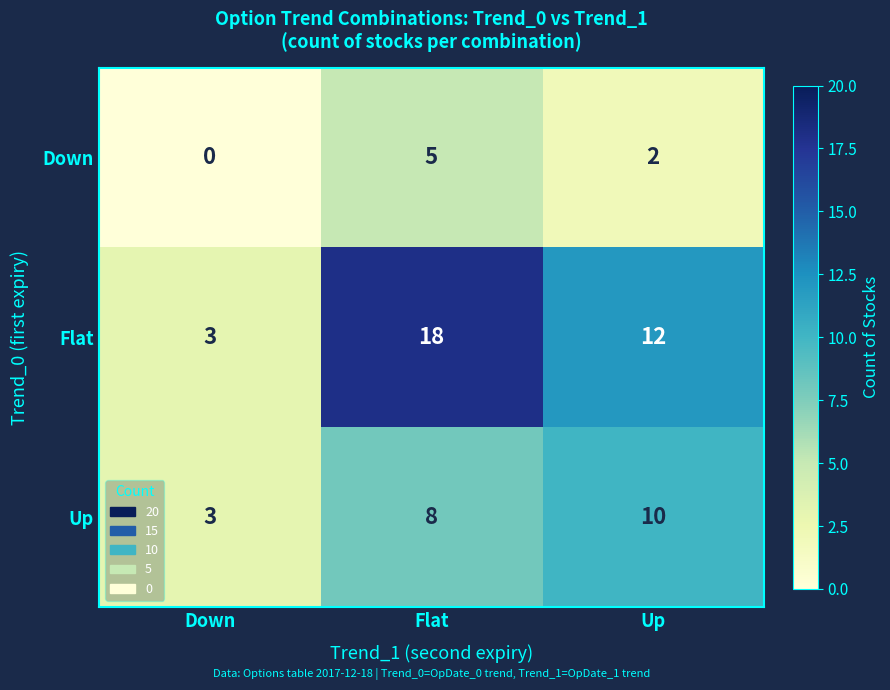

What is the difference between the Flat values at Up and Down?

9